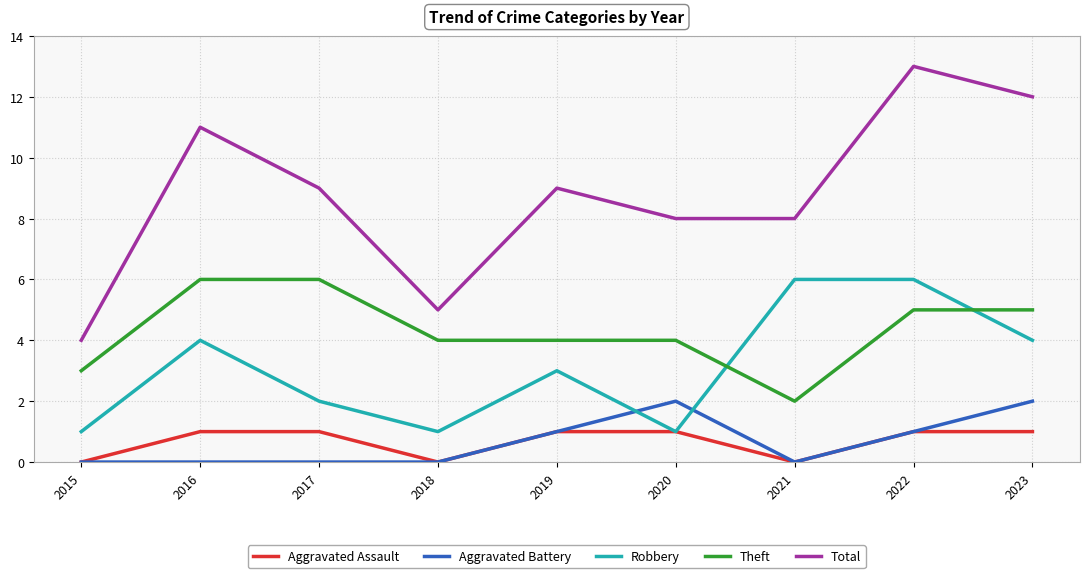

Which series has the largest range (max minus min)?

Total